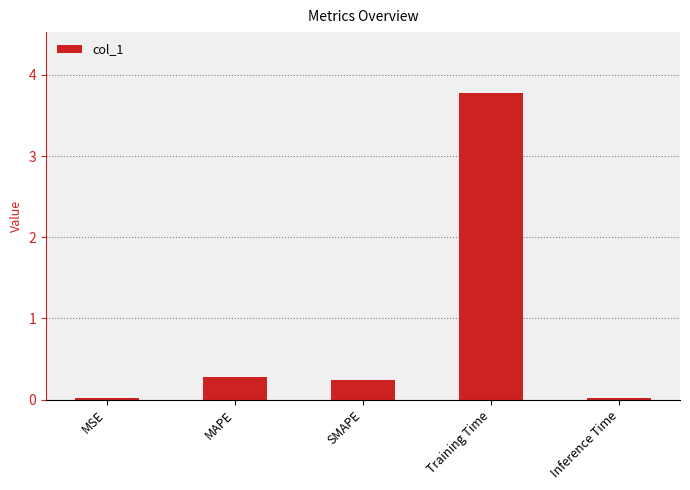

What is the difference between the maximum and minimum values?

3.8